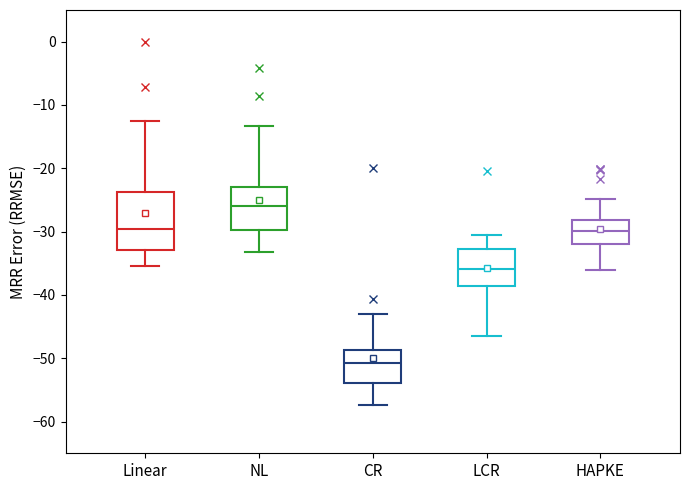

Comparing the boxes themselves (not the whiskers), which one is the tallest?

Linear